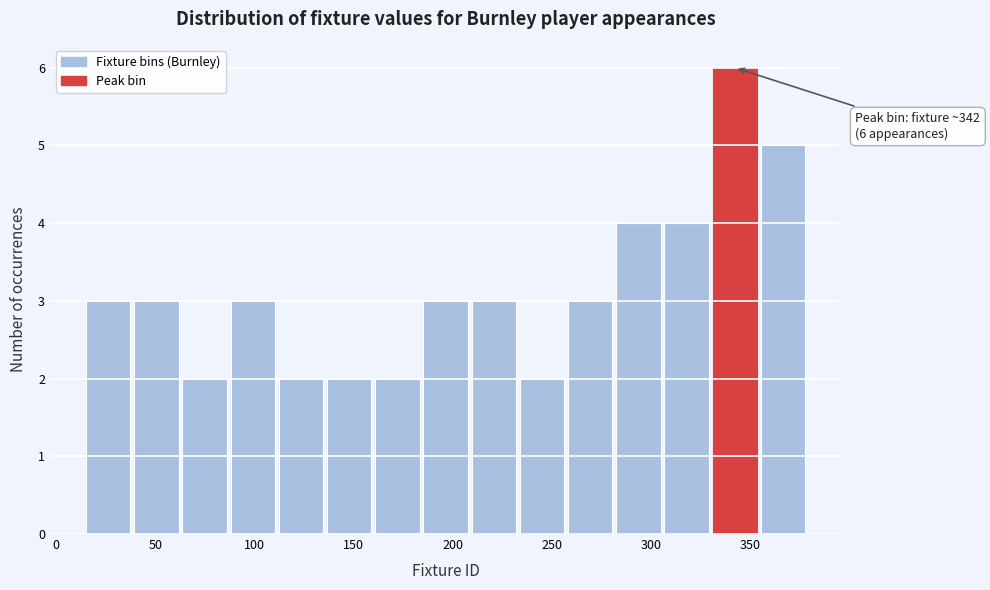

Which range on the x-axis has the tallest bar?

330 to 355